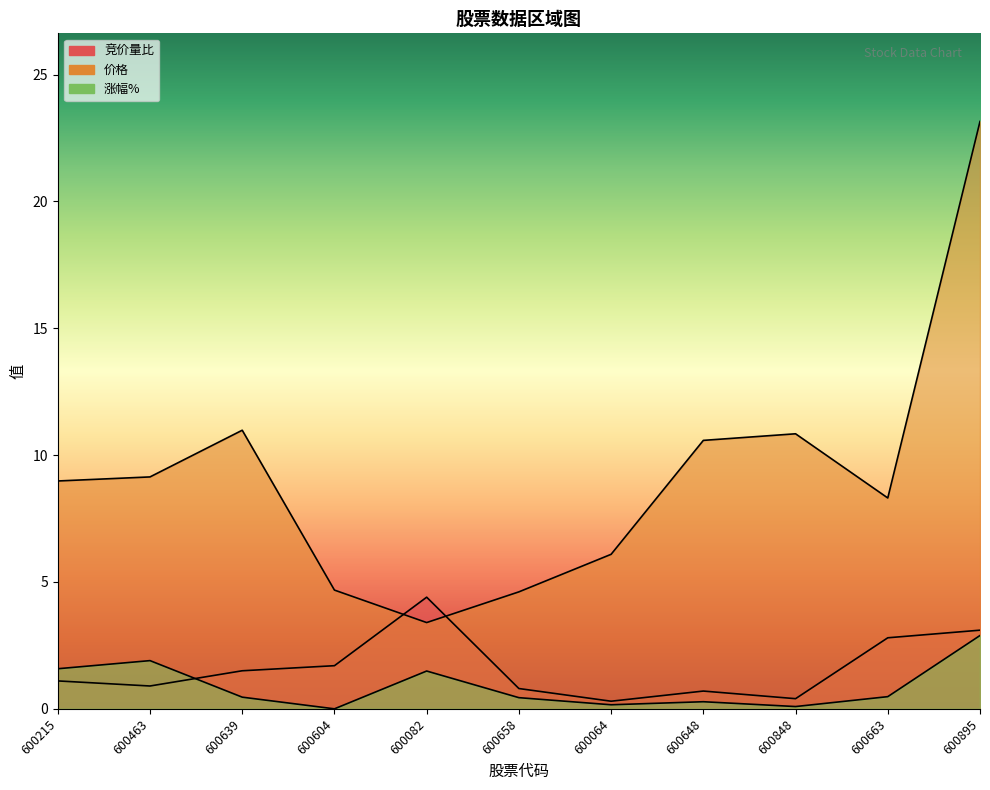

List the series in order of their peak value, highest first.

价格, 竞价量比, 涨幅%